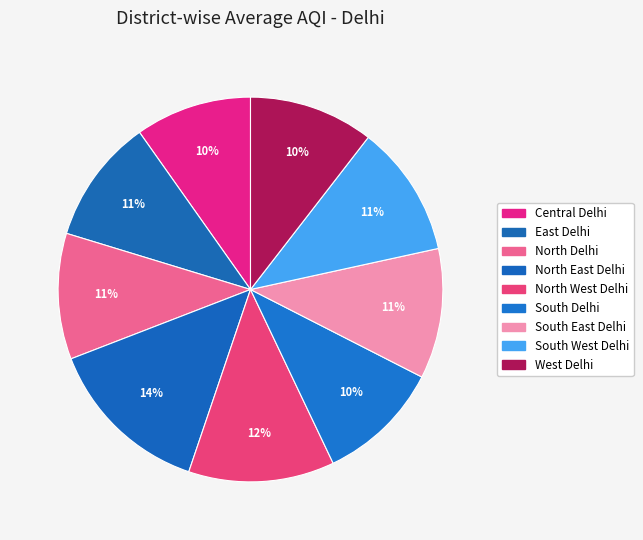

To the nearest percent, what percentage of the pie is South East Delhi?

11%